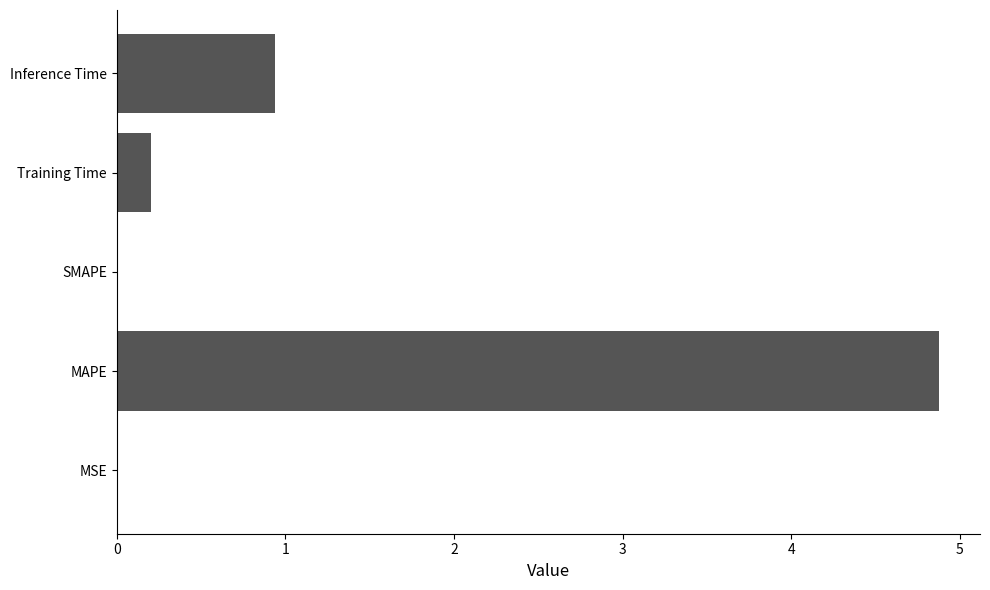

Is it true that the value at SMAPE is -3.4?

False